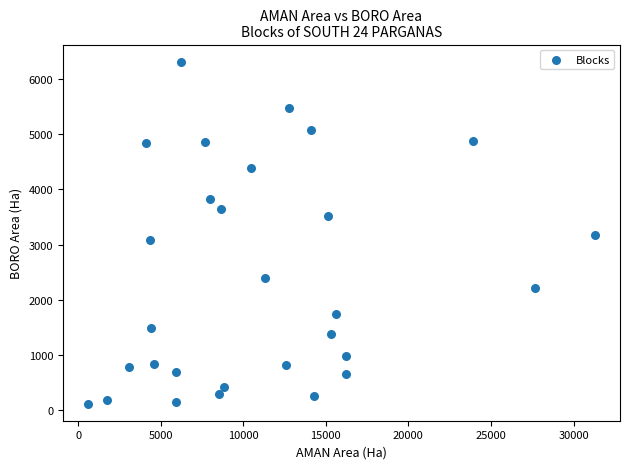

What is the range of X values (max minus min)?

30666